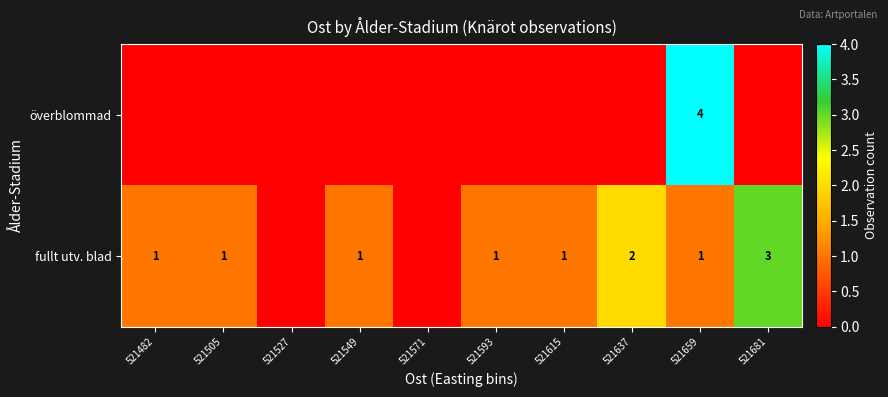

True or false: fullt utv. blad has a value of 1 at 521593.

True